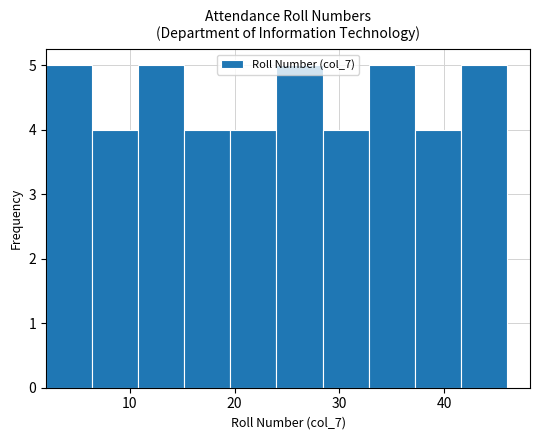

Reading left to right, list every bar in this chart as the range it spans on the x-axis followed by its height. Neither the bar edges nor the heights are printed on the chart, so give them approximately, as read against the axes.

2.0 to 6.4: 5
6.4 to 10.8: 4
10.8 to 15.2: 5
15.2 to 19.6: 4
19.6 to 24.0: 4
24.0 to 28.4: 5
28.4 to 32.8: 4
32.8 to 37.2: 5
37.2 to 41.6: 4
41.6 to 46.0: 5